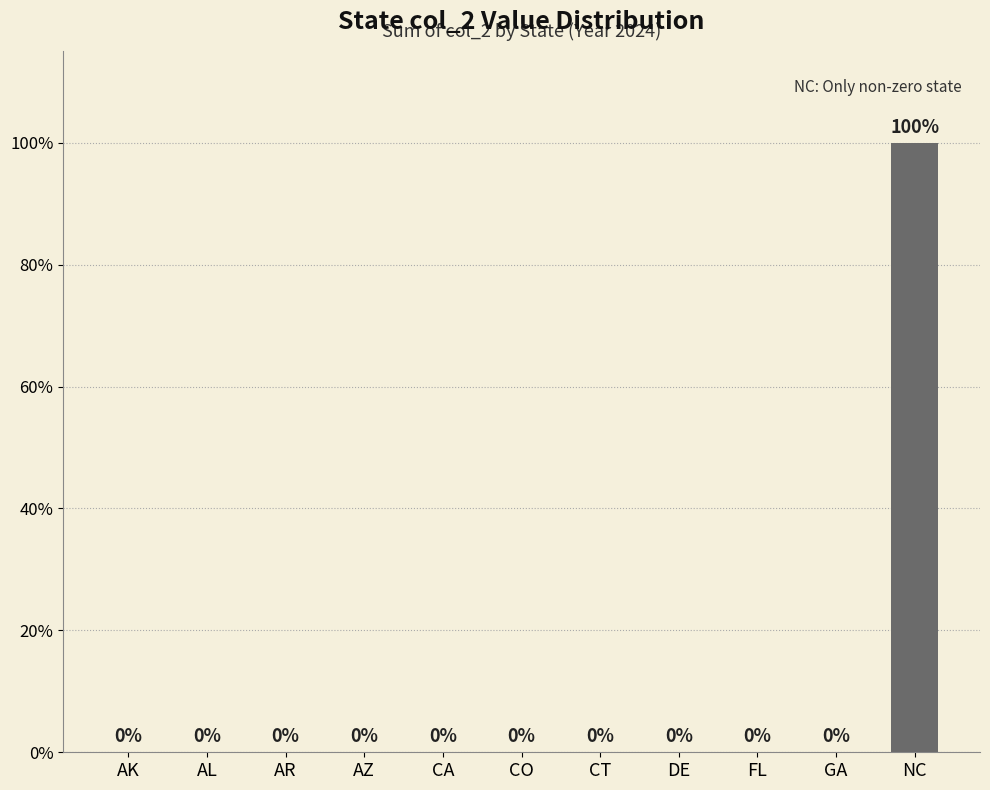

Reading right to left, transcribe all the data shown in this chart.

NC=100	GA=0	FL=0	DE=0	CT=0	CO=0	CA=0	AZ=0	AR=0	AL=0	AK=0